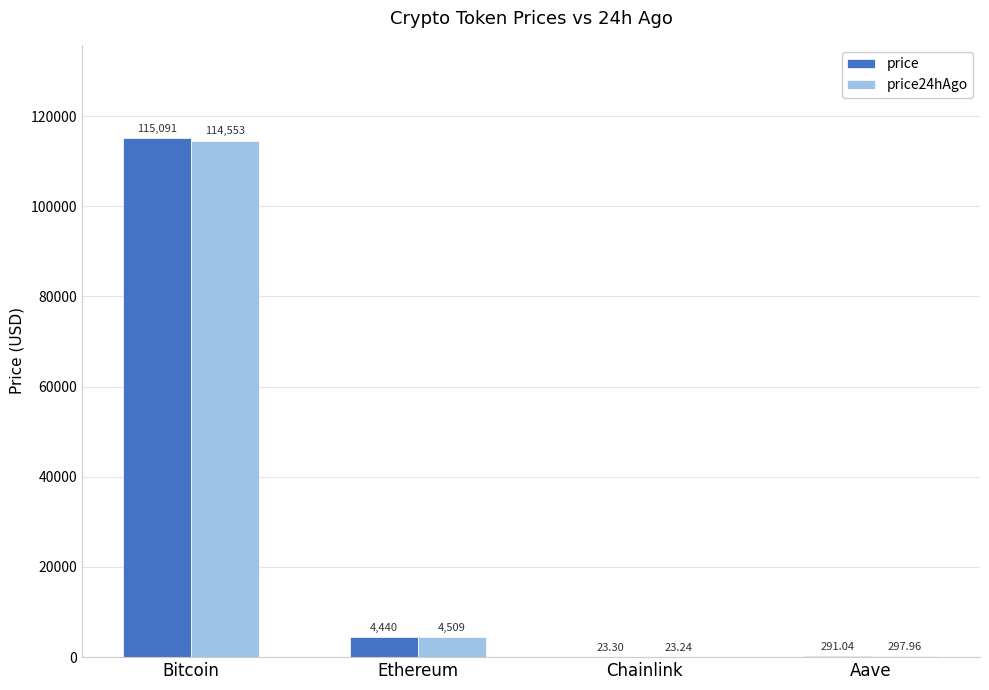

Which series changed the most between Bitcoin and Ethereum?

price